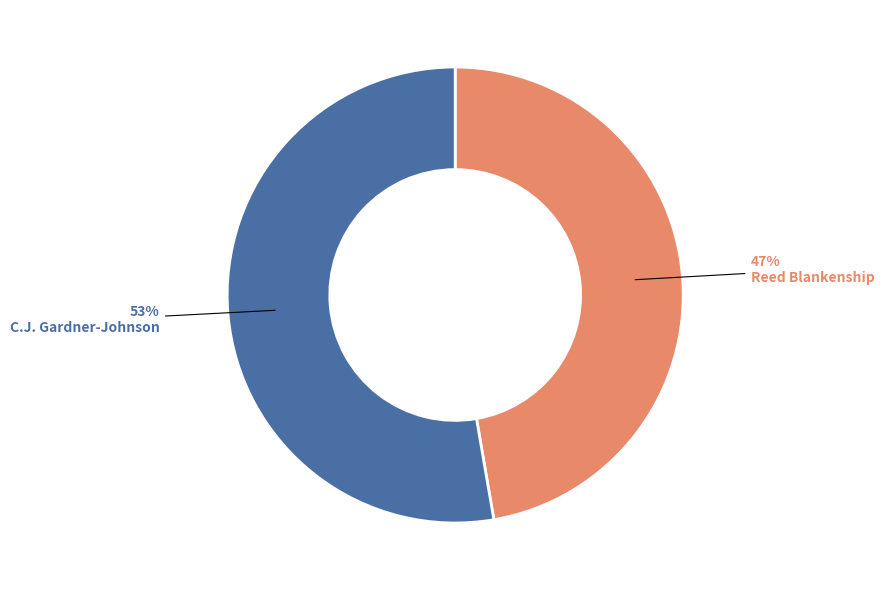

Count the number of slices in the pie.

2